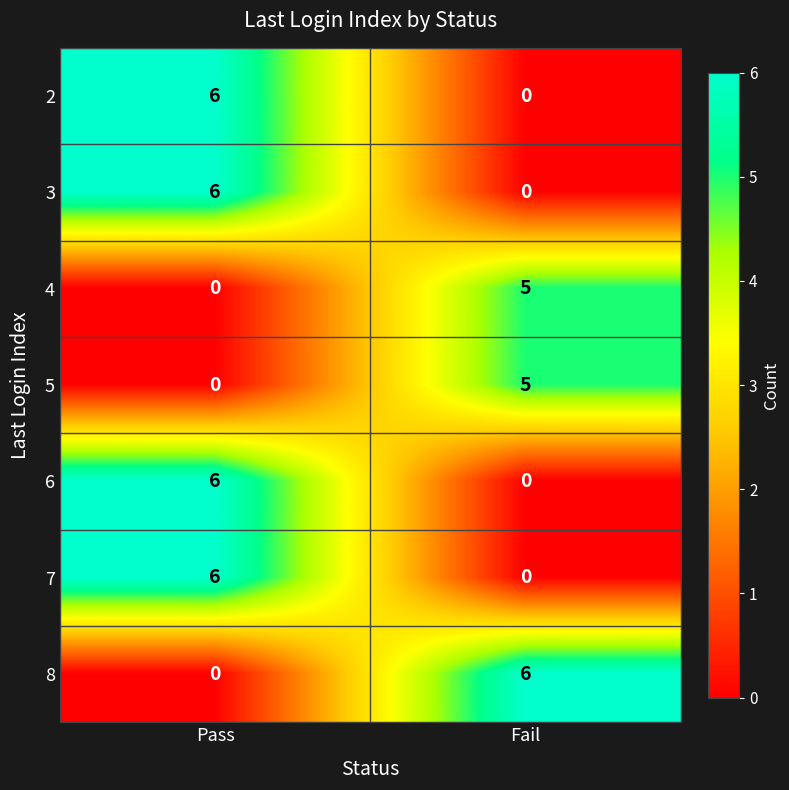

Reading left to right, list all the values displayed in this chart.

2: Pass=6	Fail=0
3: Pass=6	Fail=0
4: Pass=0	Fail=5
5: Pass=0	Fail=5
6: Pass=6	Fail=0
7: Pass=6	Fail=0
8: Pass=0	Fail=6